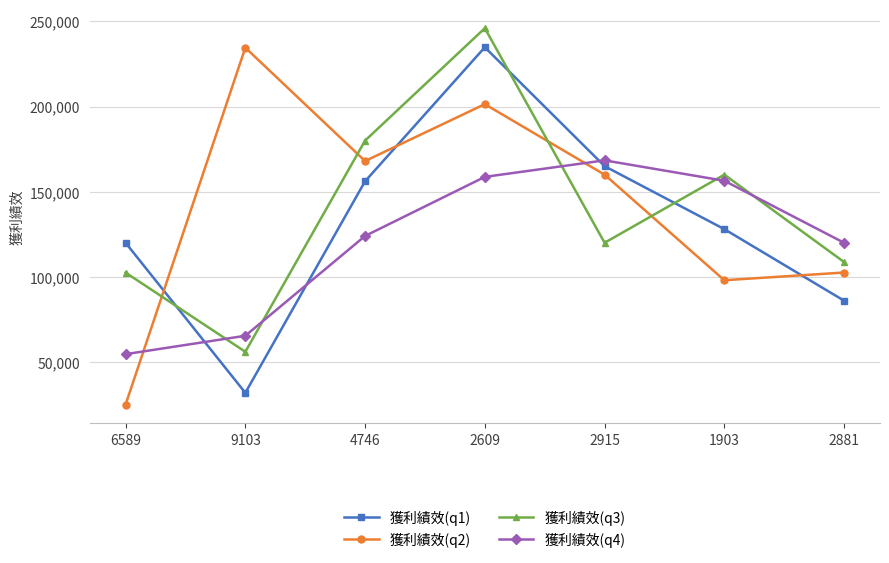

True or false: 獲利績效(q3) and 獲利績效(q1) intersect in this chart.

True